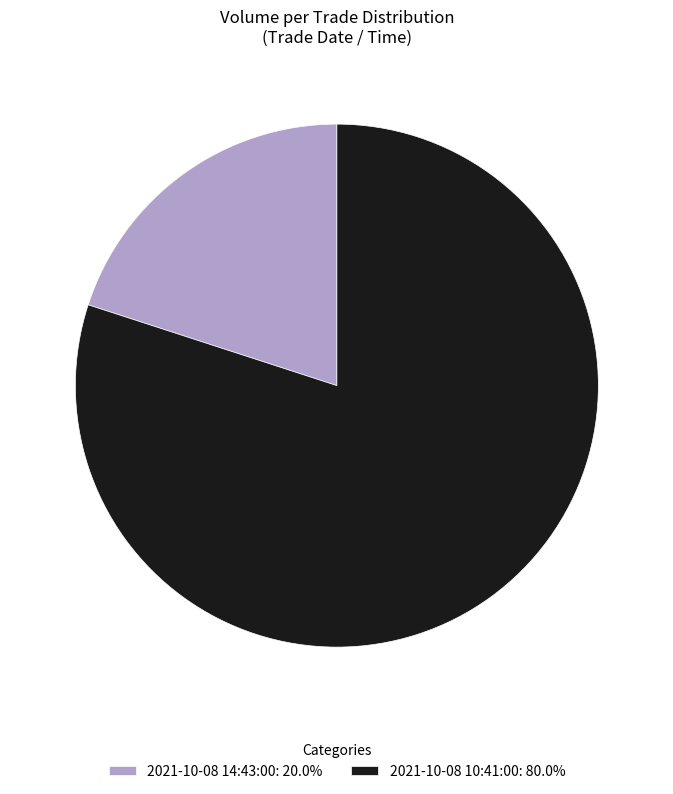

What is the majority slice?

2021-10-08 10:41:00